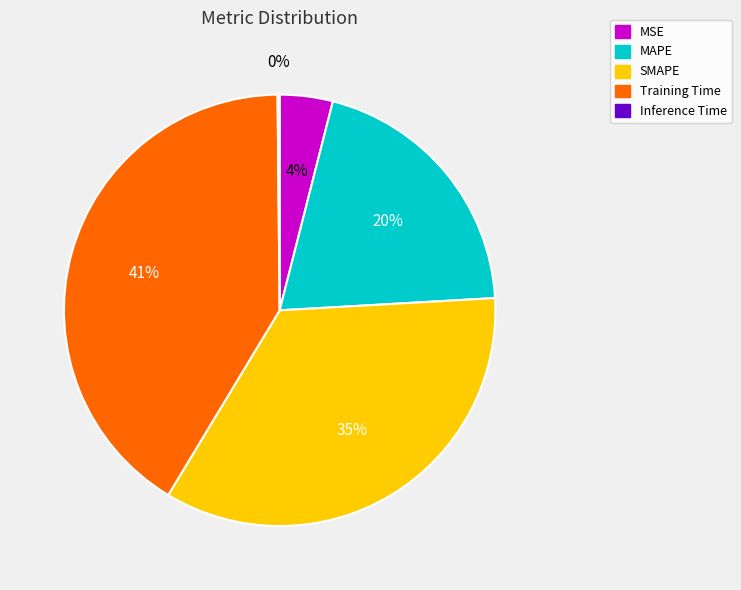

Is it true that SMAPE is 35% of the pie?

True